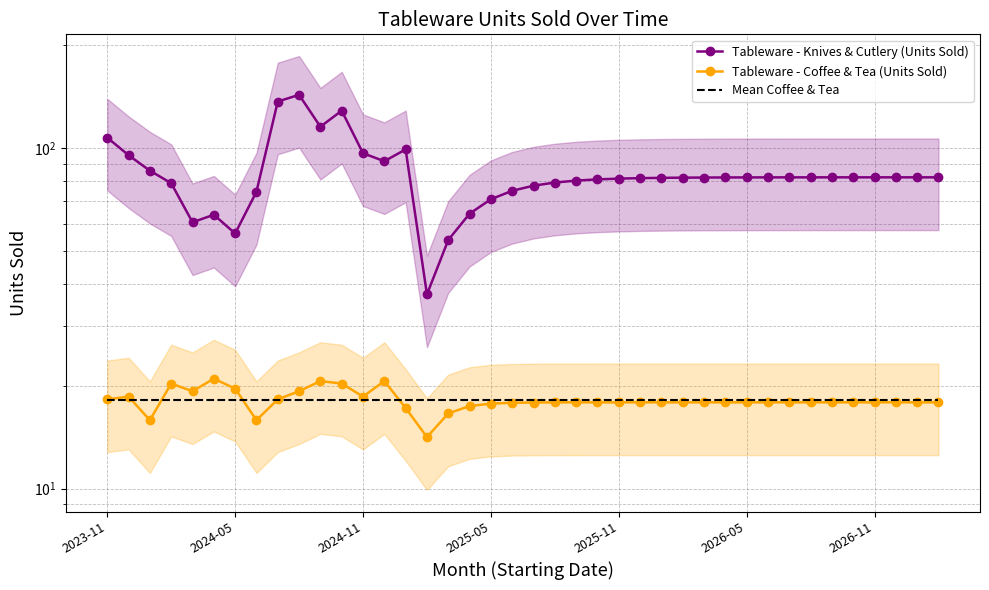

List the labels in order of Tableware - Knives & Cutlery (Units Sold) value, largest first.

9, 8, 11, 10, 2023-11, 14, 12, 2024-05, 13, 2024-11, 39, 38, 37, 36, 35, 34, 33, 32, 31, 30, 29, 28, 27, 26, 25, 24, 23, 22, 21, 2025-05, 20, 19, 7, 18, 17, 2026-05, 2025-11, 2026-11, 16, 15